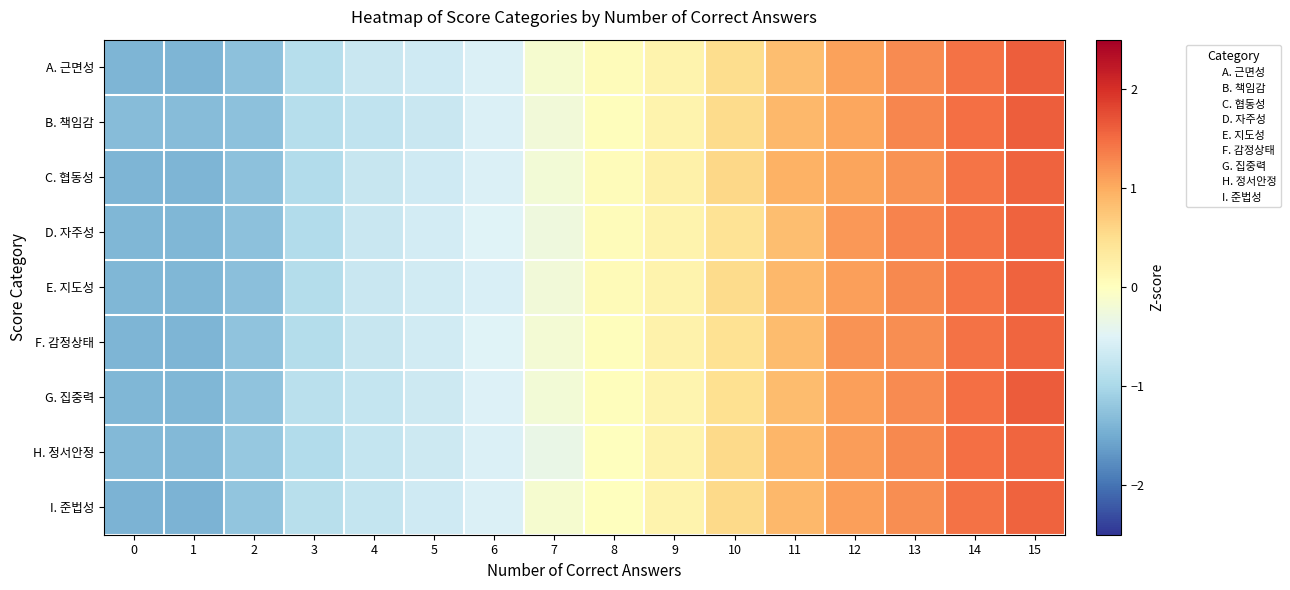

What is the difference between the highest and lowest values at 10?

0.1